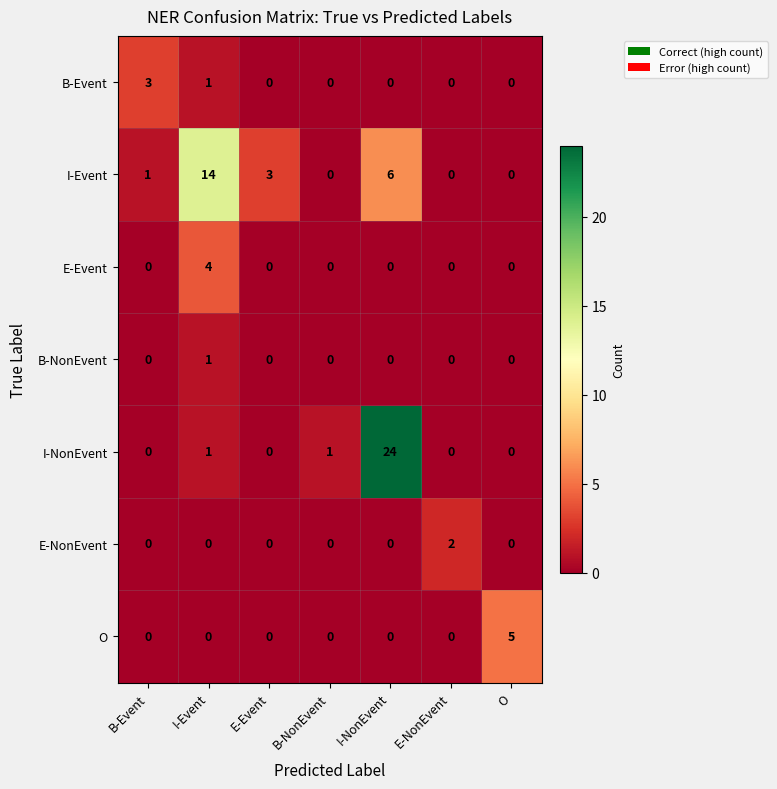

Which series has the widest spread of values?

I-NonEvent